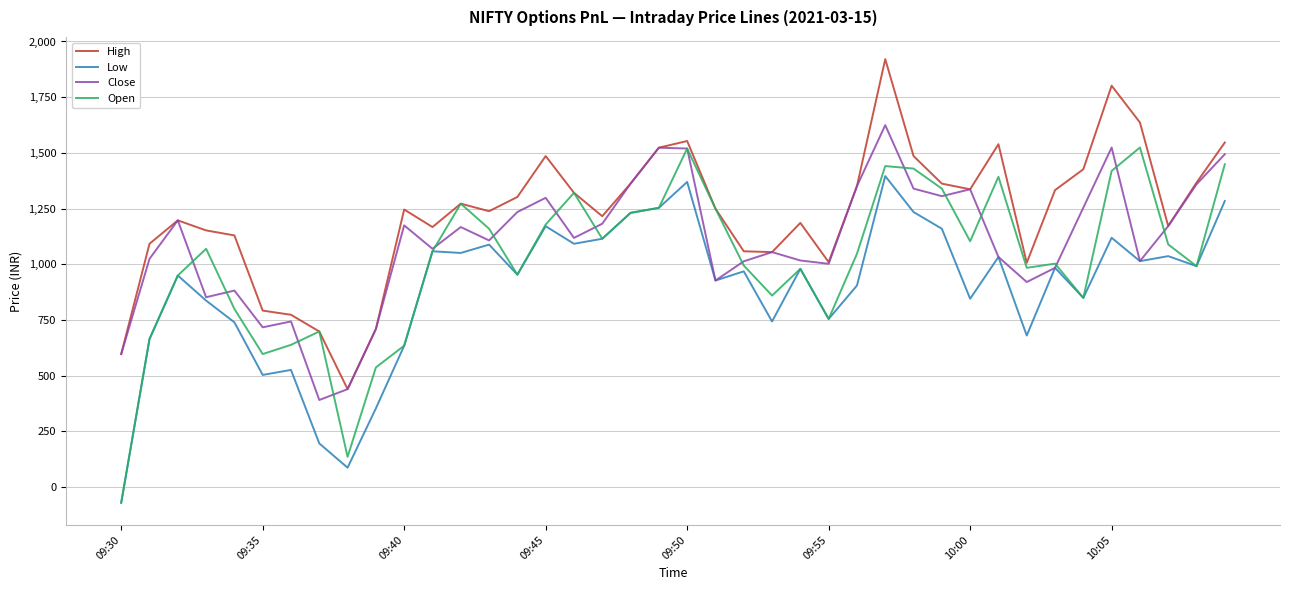

Rank the series by their average value, from highest to lowest.

High, Close, Open, Low